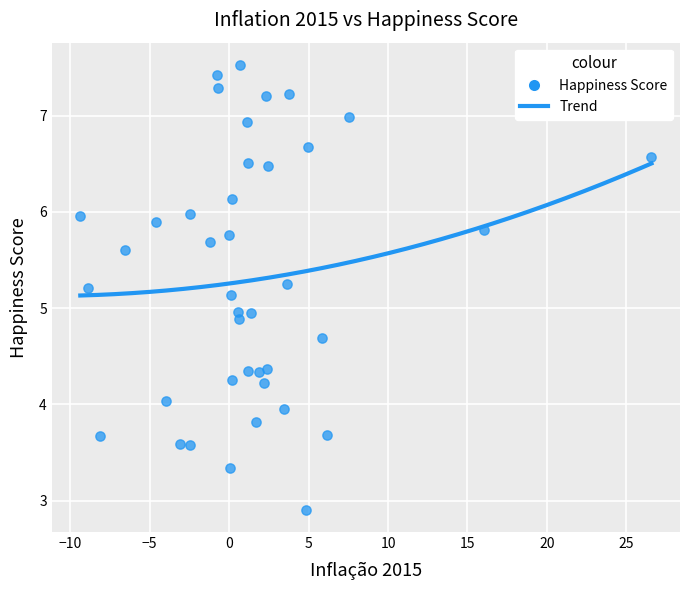

What is the range of Y values (max minus min)?

4.6